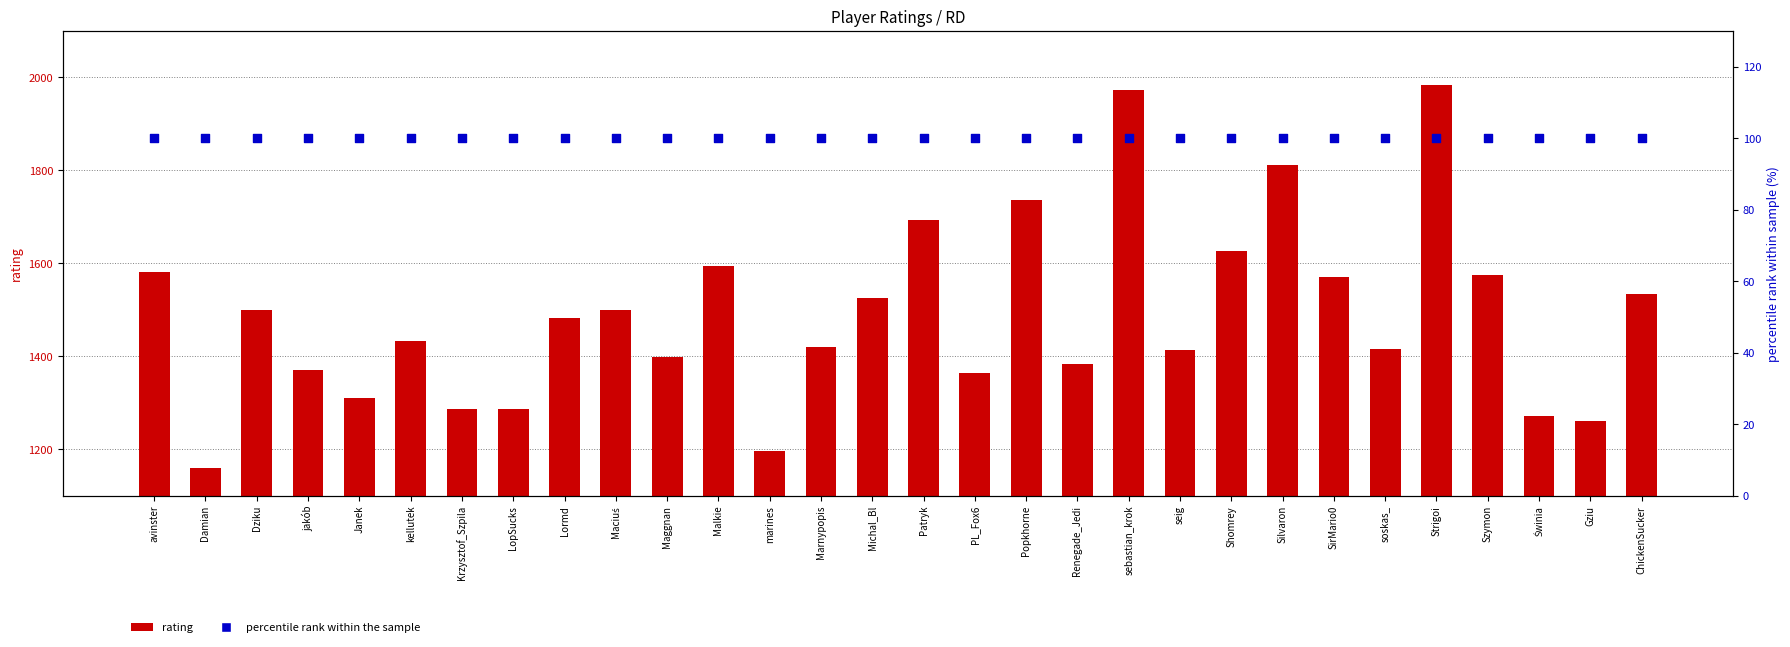

Which series contains the lowest Y value?

percentile rank within the sample